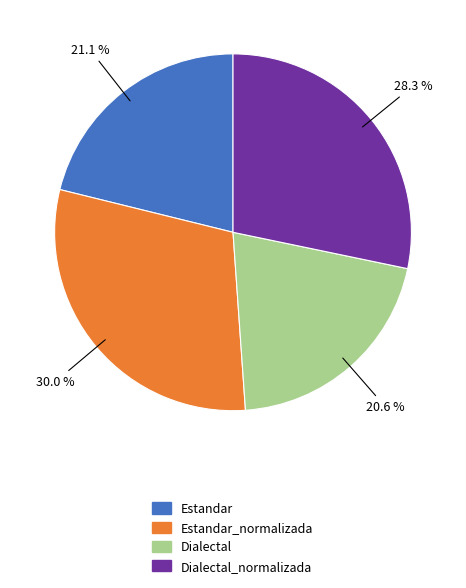

The Dialectal slice represents 21% of the pie. True or false?

True